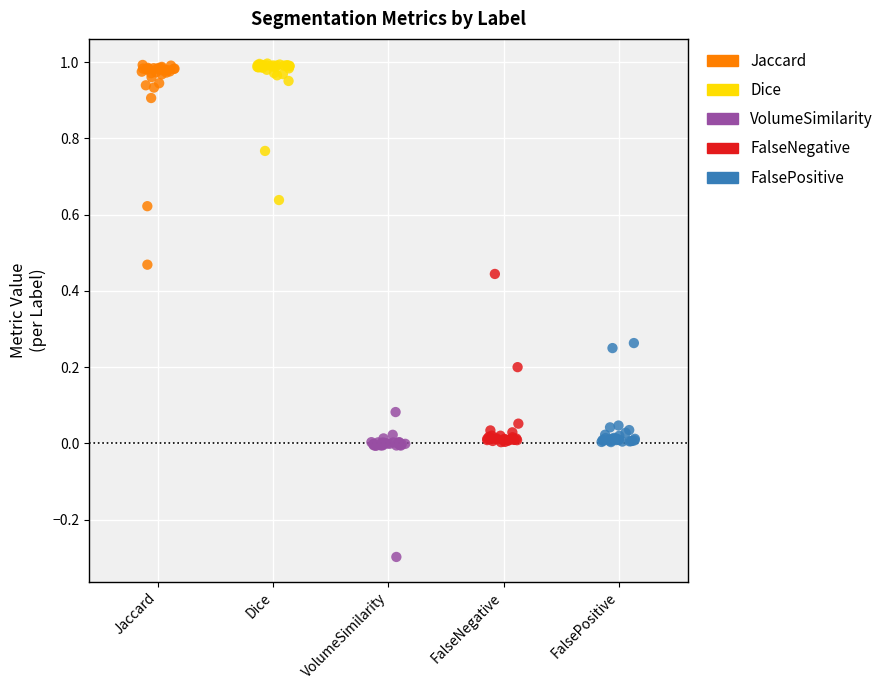

Which series has the largest Y range (max minus min)?

Jaccard